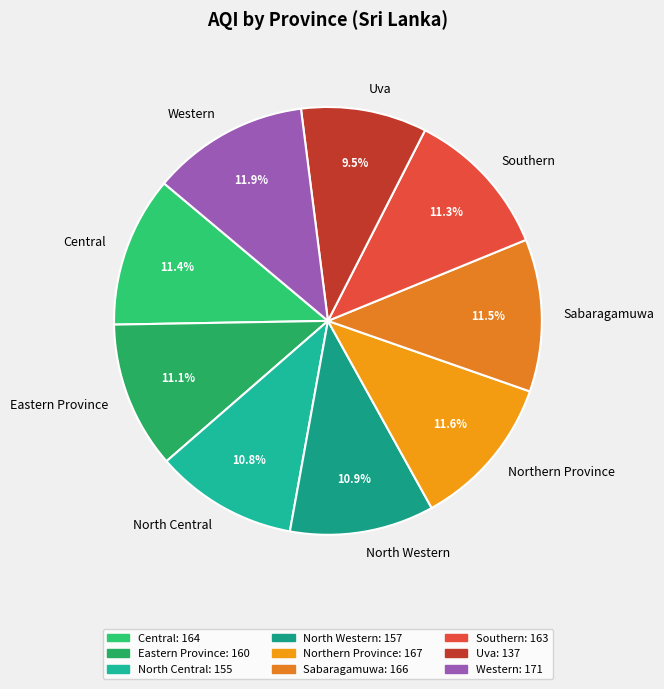

Which category has the smallest portion of the pie?

Uva